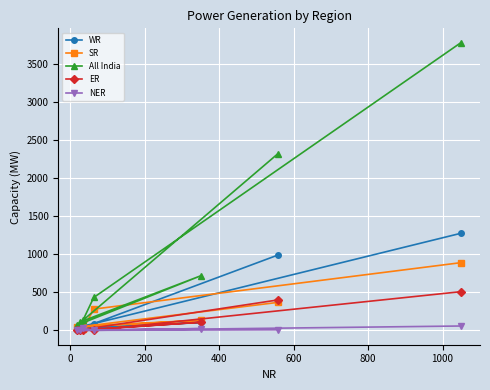

Which series has the largest total across all categories?

All India